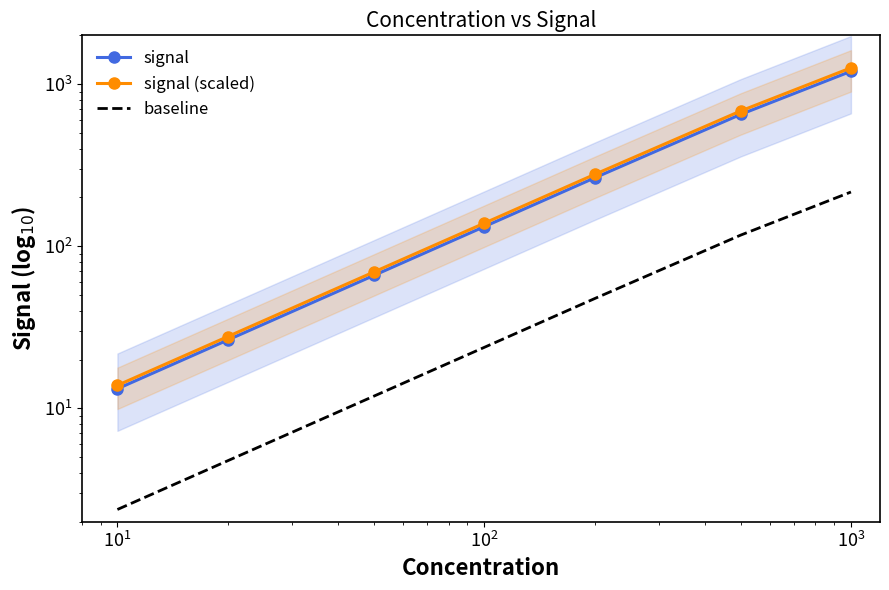

What is the smallest value displayed?

2.4